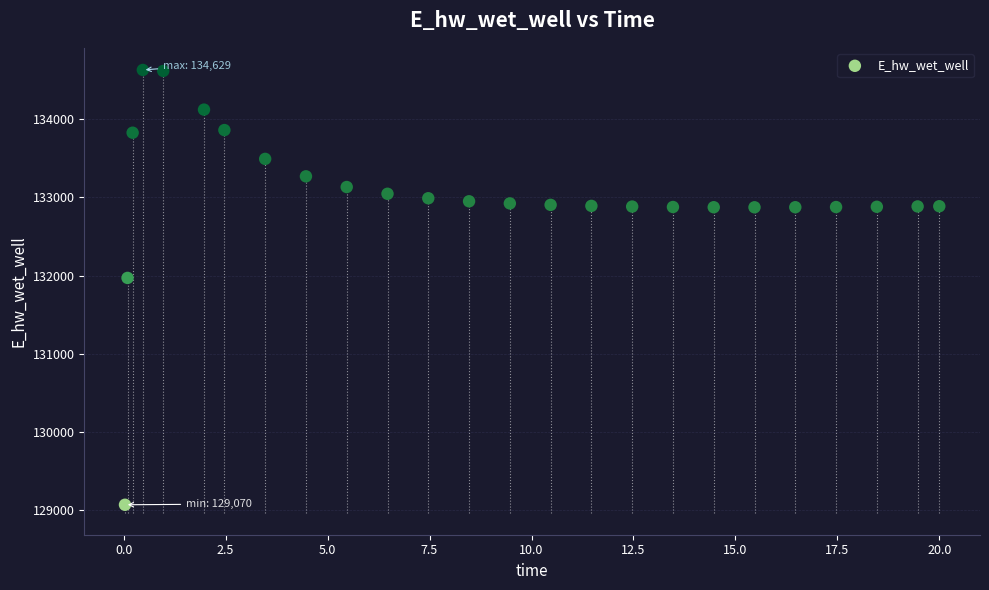

What Y value in the scatter plot is closest to 131849?

131970.2